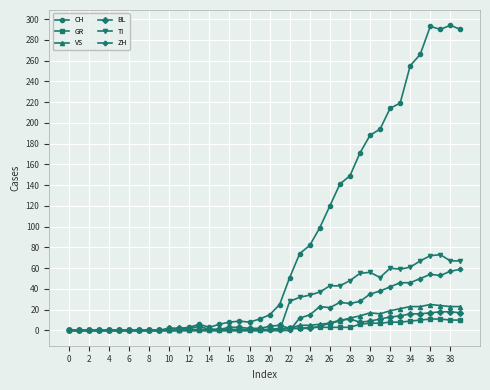

Which series has the widest spread of values?

CH